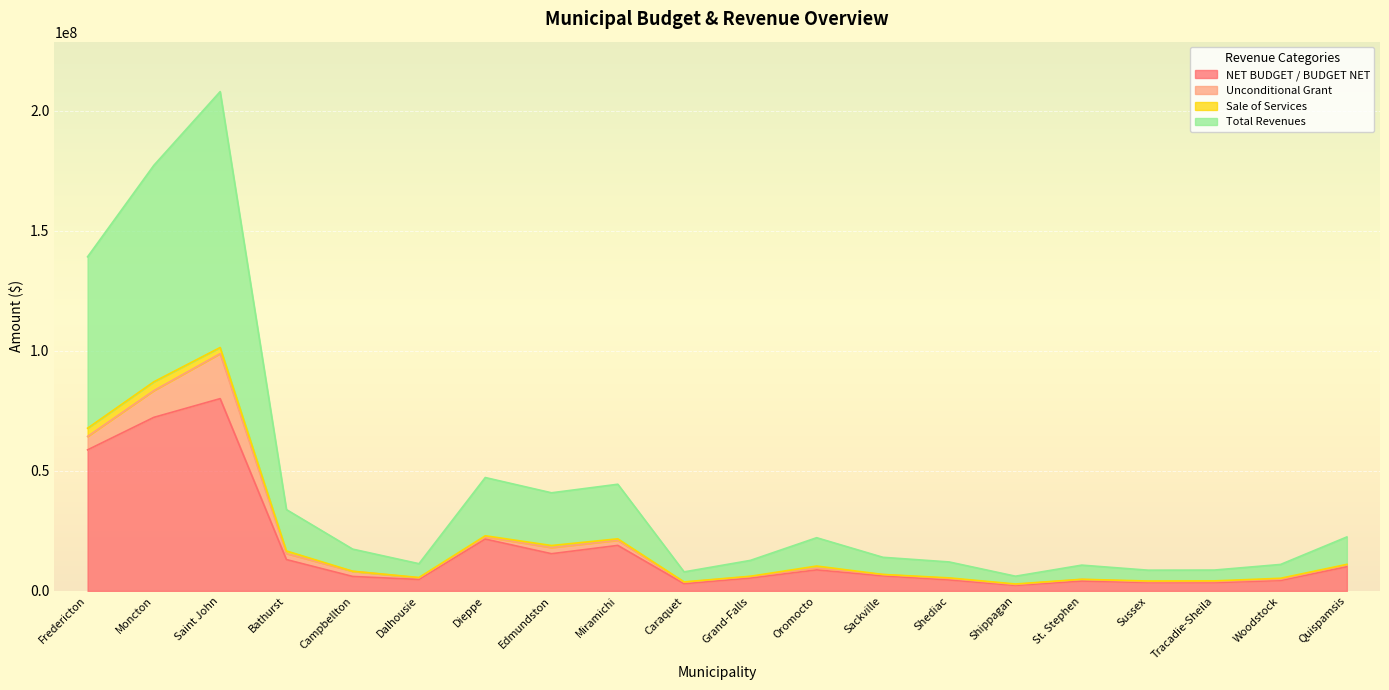

What is the maximum value for NET BUDGET / BUDGET NET?

80140223